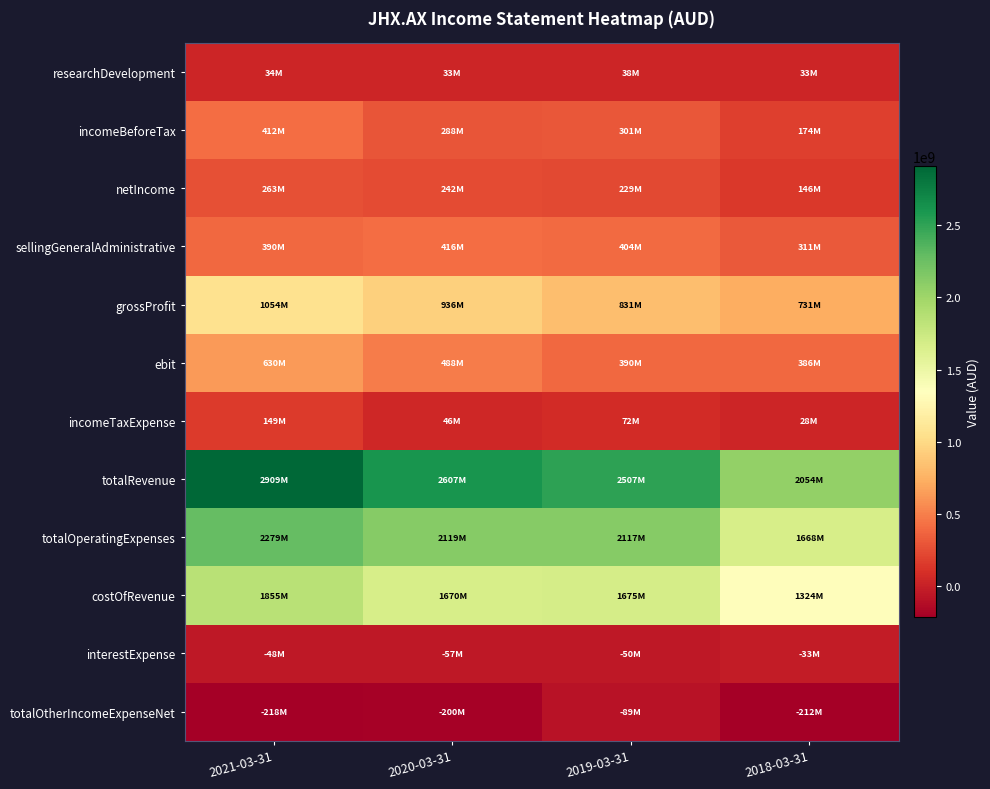

Between 2021-03-31 and 2019-03-31, which is larger?

2019-03-31